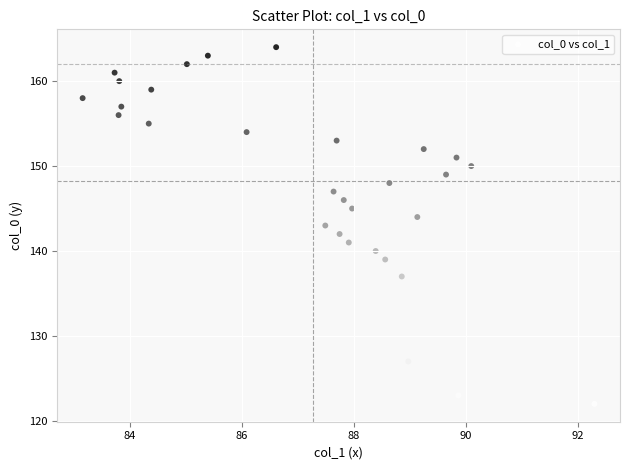

What is the range of Y values (max minus min)?

42